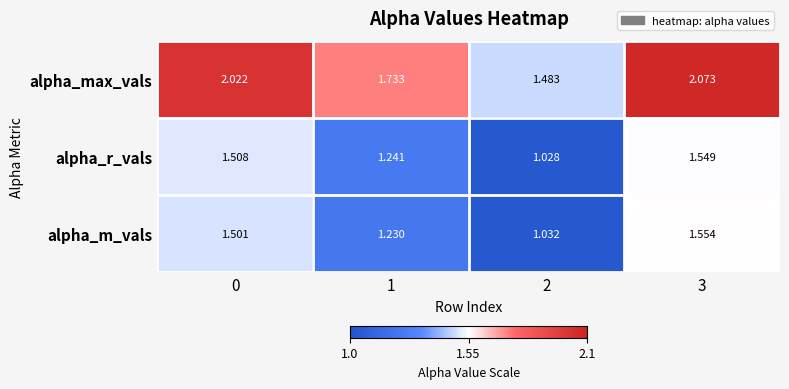

At 2, list the series in order from smallest to largest.

alpha_r_vals, alpha_m_vals, alpha_max_vals